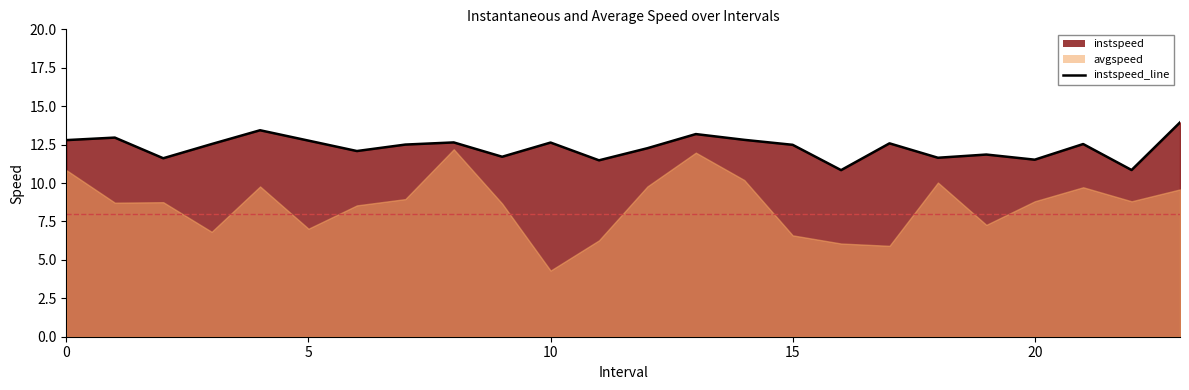

How many interior local peaks (higher than both neighbors) does the data have?

8